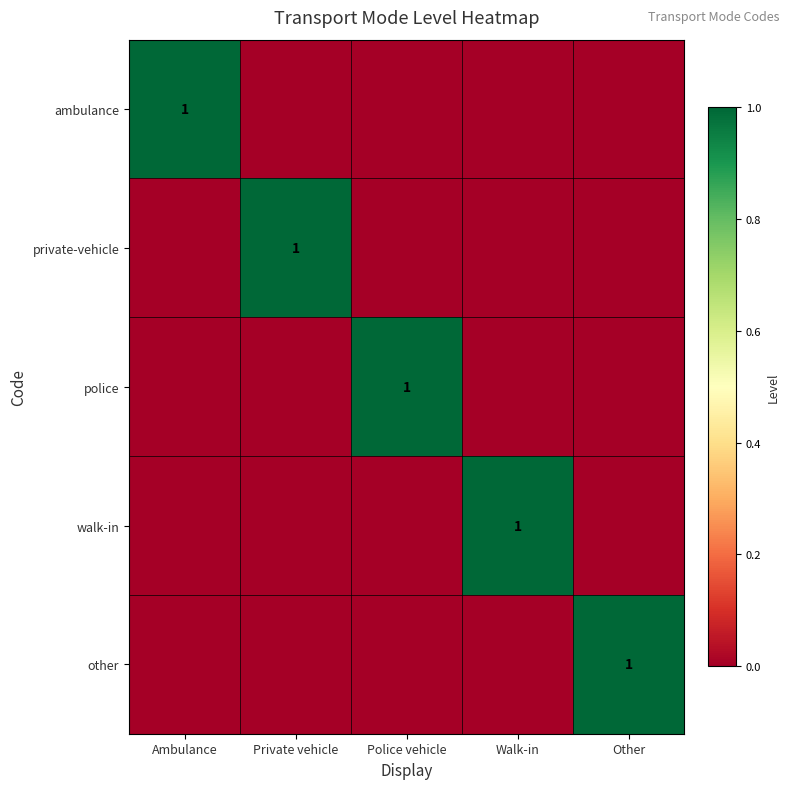

True or false: ambulance has a value of 1 at Ambulance.

True